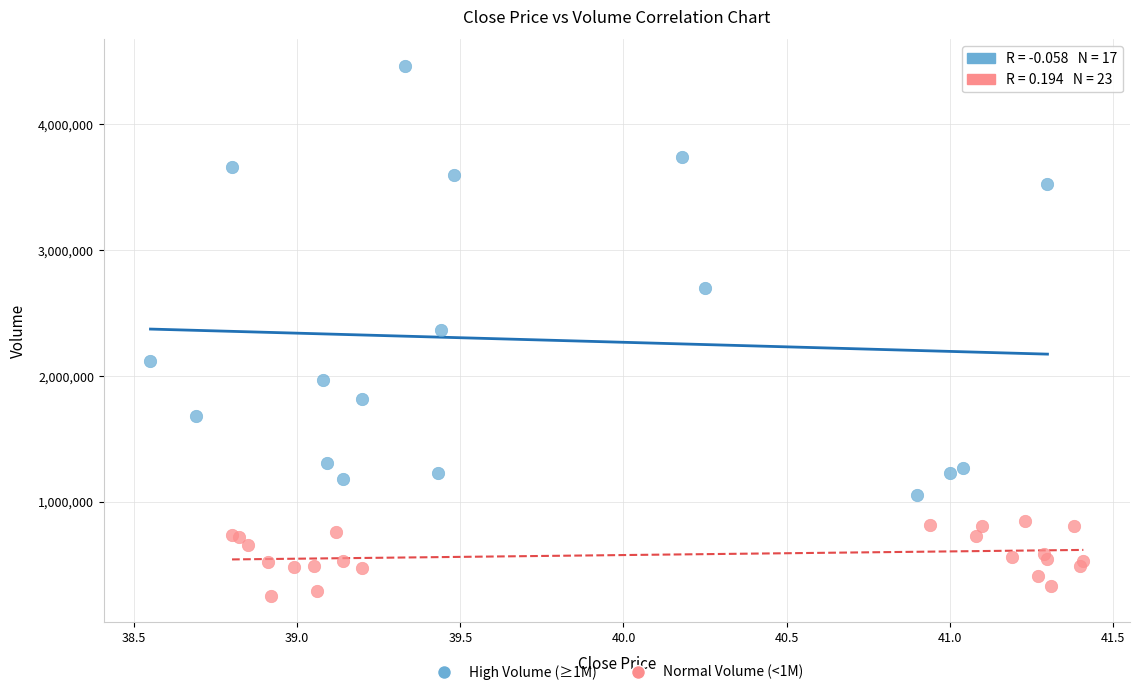

Which series has the widest spread of Y values?

High Volume (≥1M)